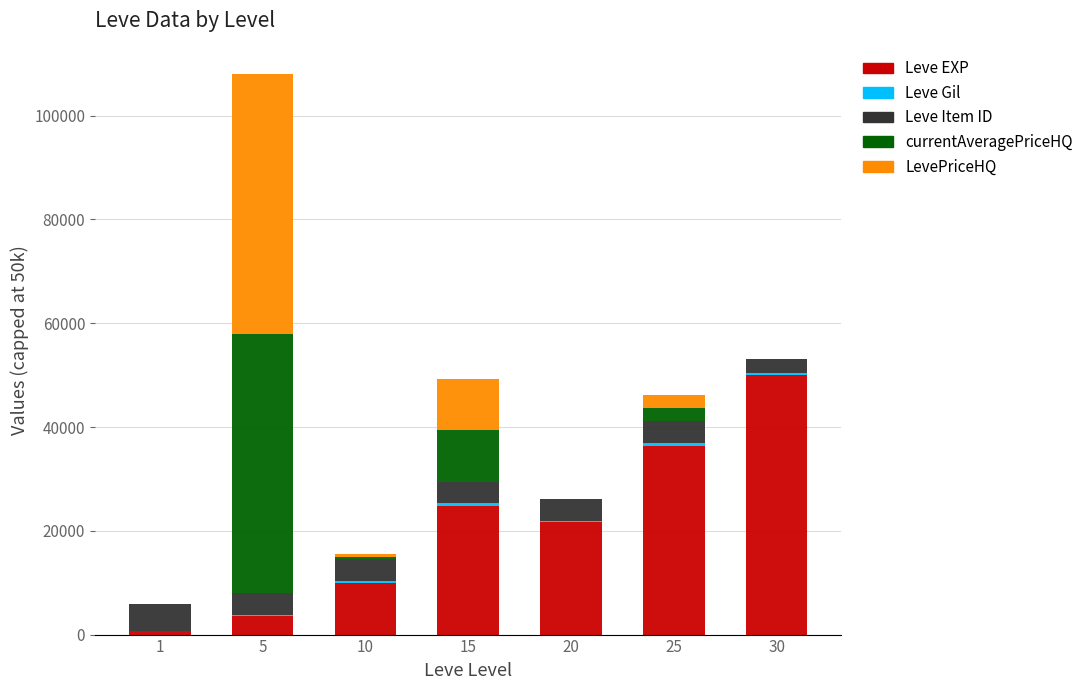

What is the total value across all series at 15?

49280